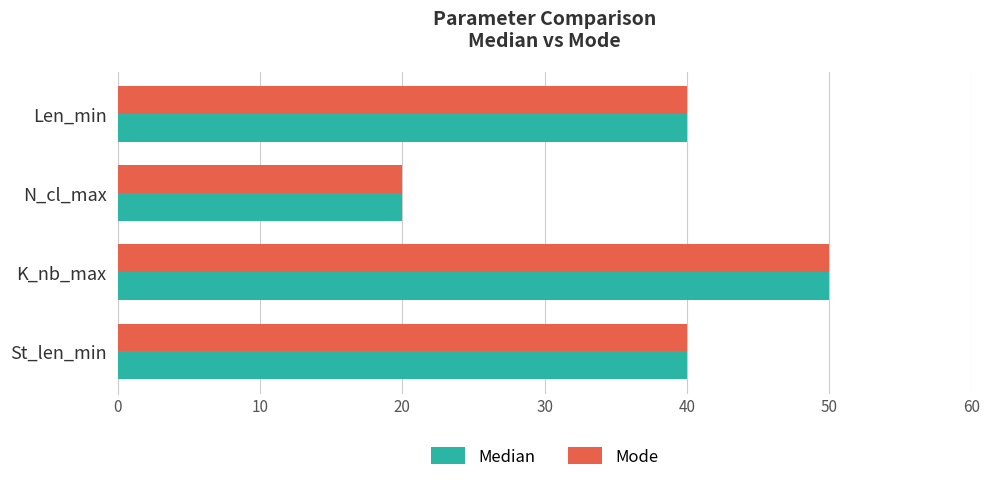

The Median series shows 27 at St_len_min. True or false?

False